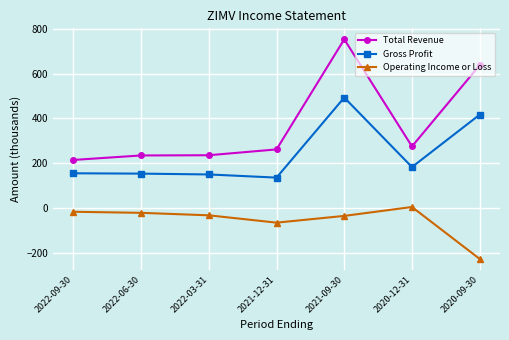

At which category is the sum across all series the highest?

2021-09-30